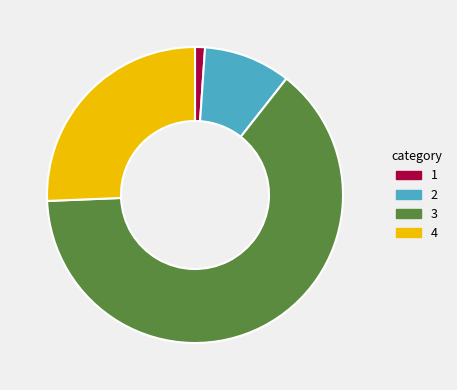

Does any single category account for the majority?

Yes